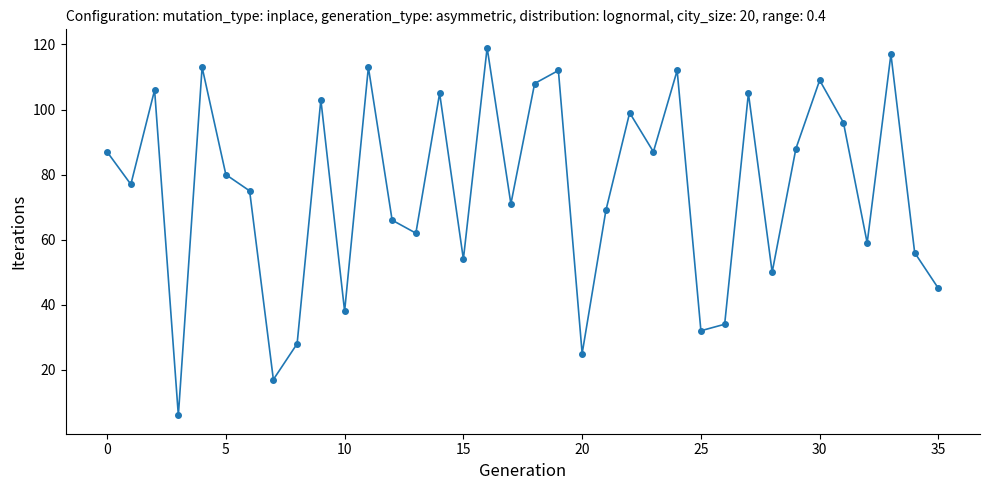

What is the smallest value displayed?

6